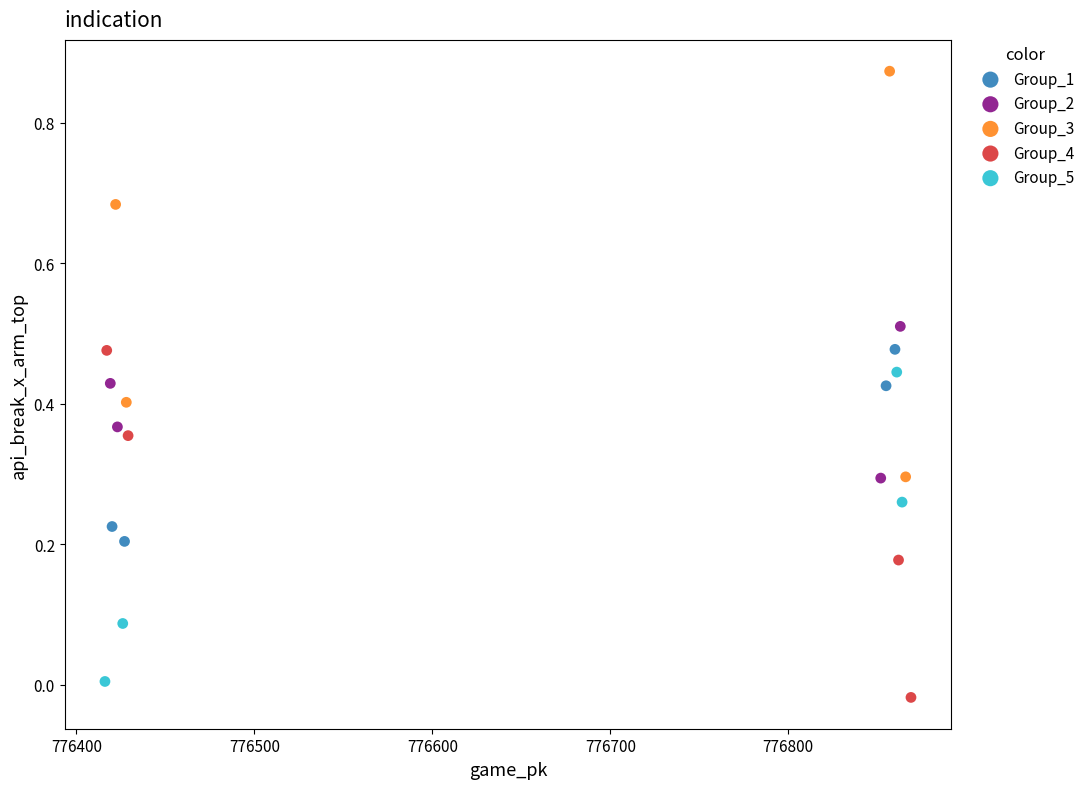

Which series has the largest Y range (max minus min)?

Group_3